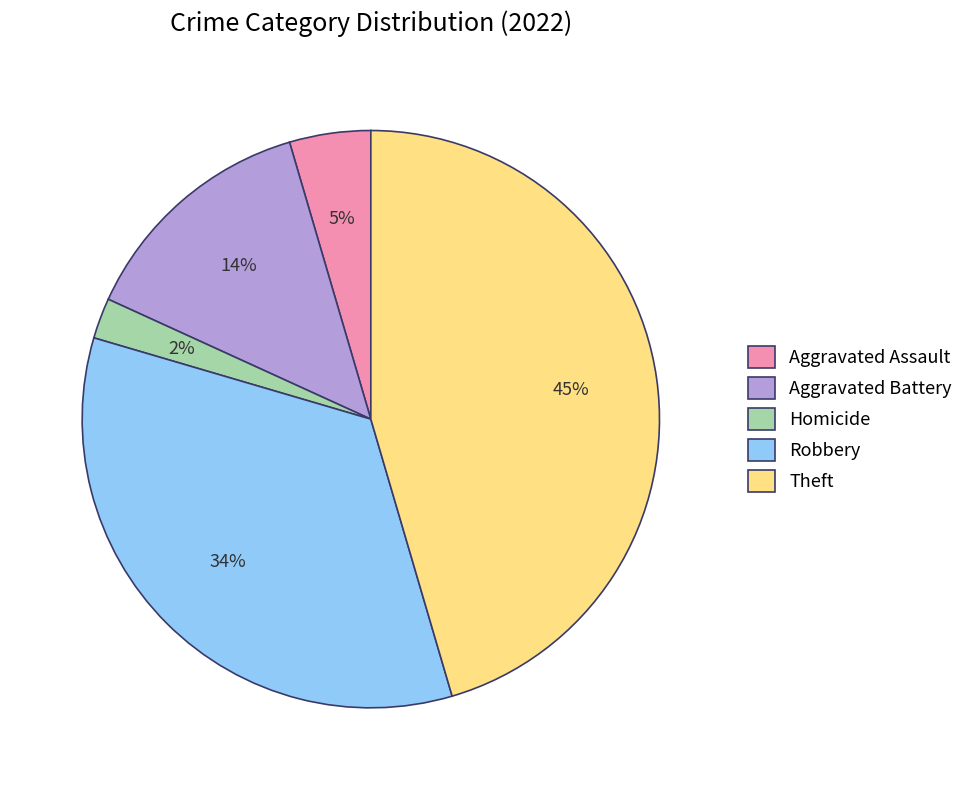

Does Aggravated Battery account for over 50% of the chart?

No